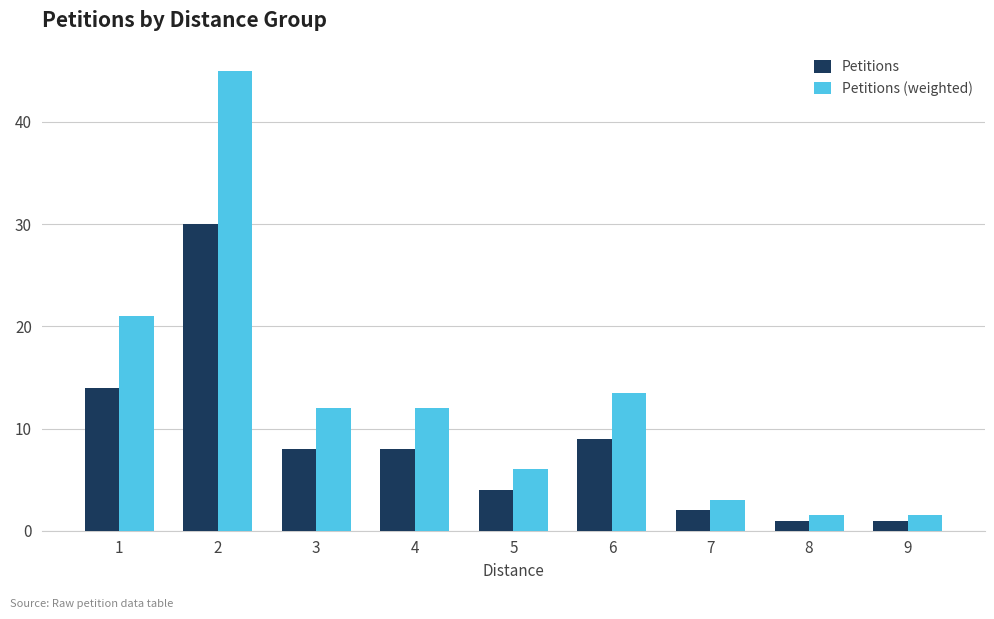

Does the chart contain stacked bars?

No